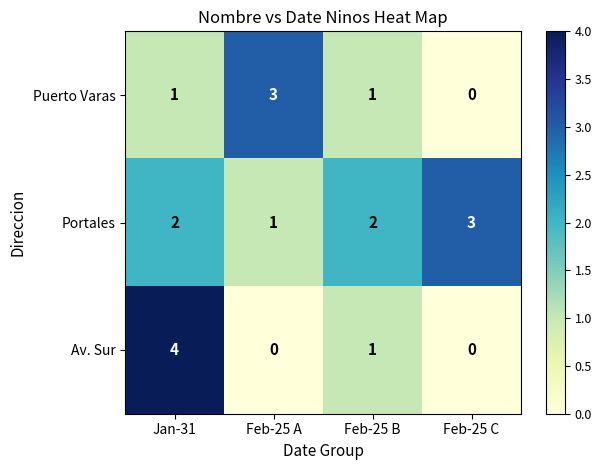

The Puerto Varas series shows 1 at Jan-31. True or false?

True